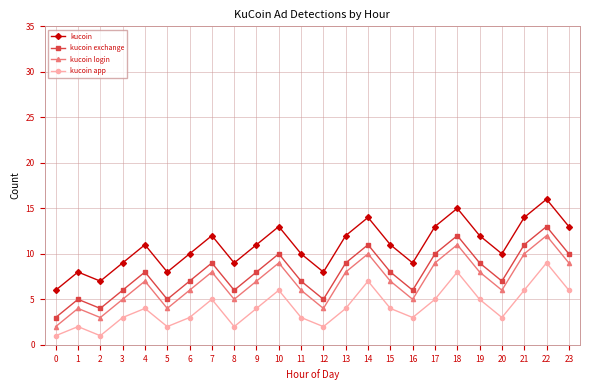

How many lines are shown in the chart?

4